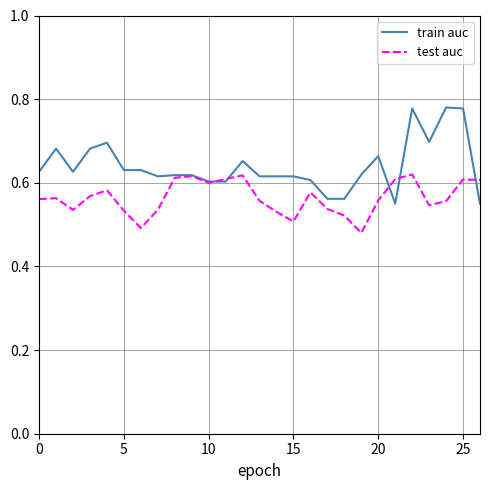

At how many categories does at least one series exceed 0?

27